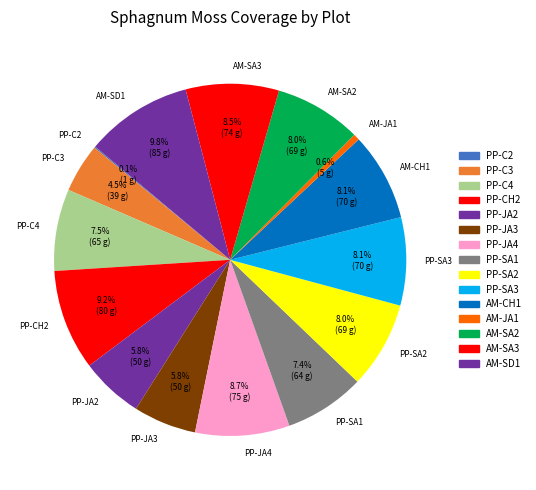

To the nearest percent, what is the average slice percentage?

7%